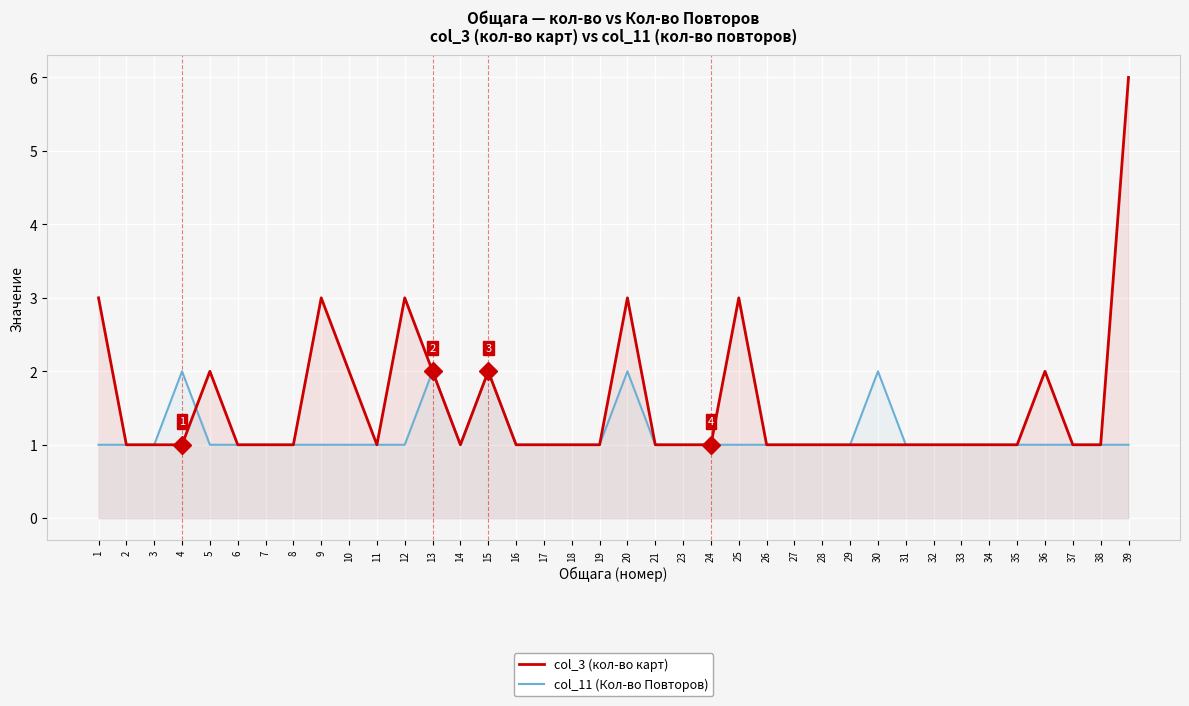

At how many categories does at least one series exceed 2?

6